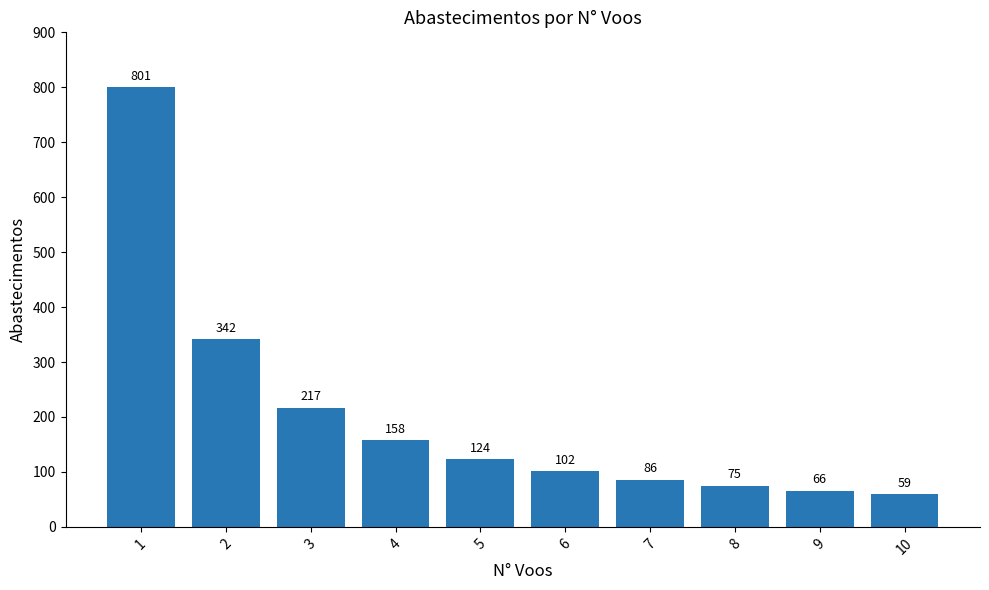

What is the sum of all values?

2030